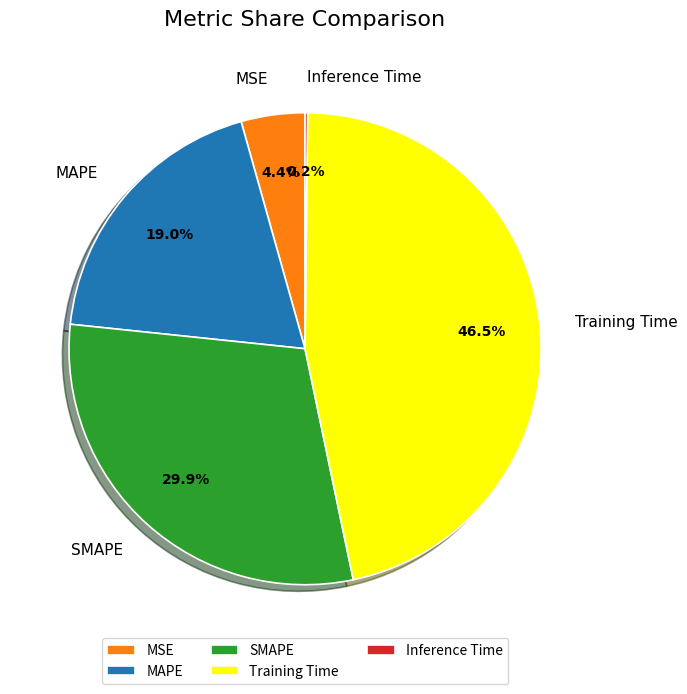

How much of the chart is everything except MSE?

95.6%